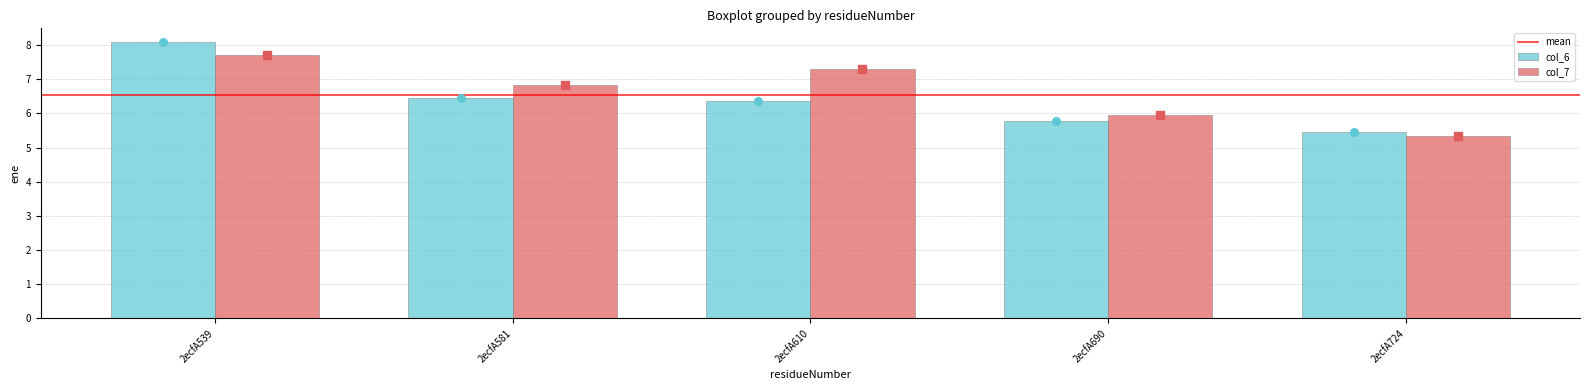

Which series has the widest spread of Y values?

col_6